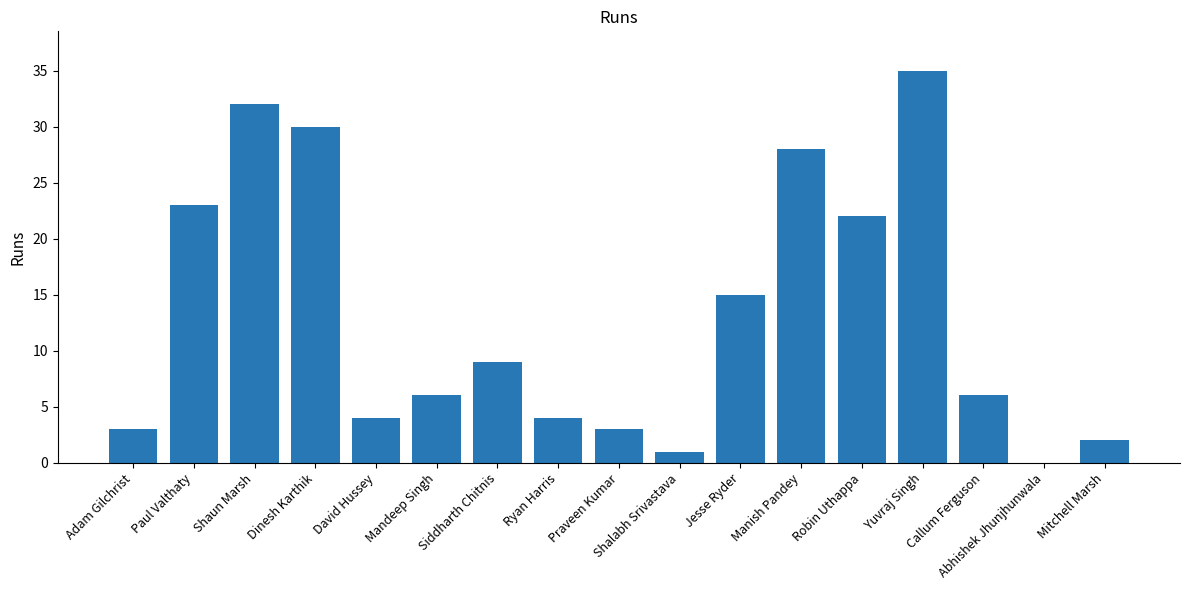

What is the sum of the values at Siddharth Chitnis and Manish Pandey?

37